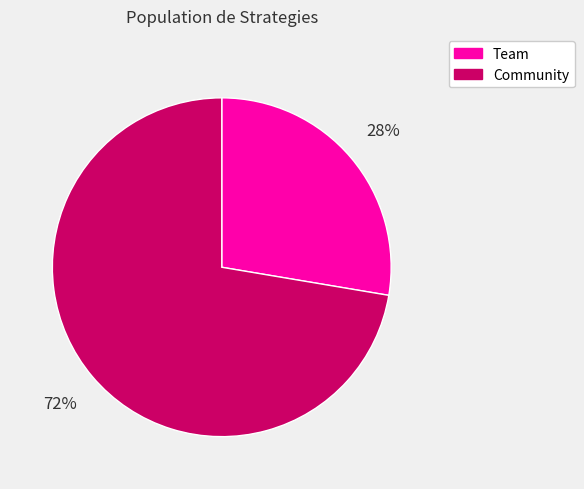

Which slice is the largest?

Community